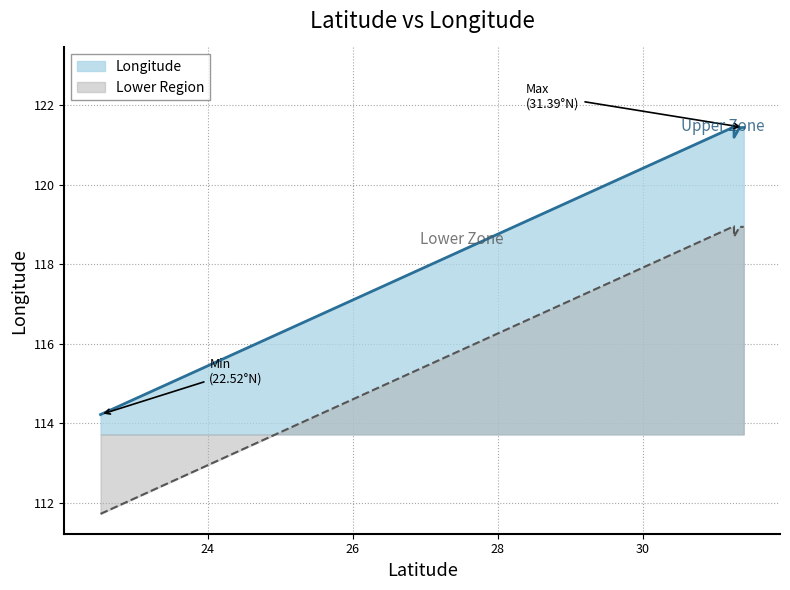

Reading left to right, extract all data points from this chart.

114.2	121.5	121.2	121.4	121.4